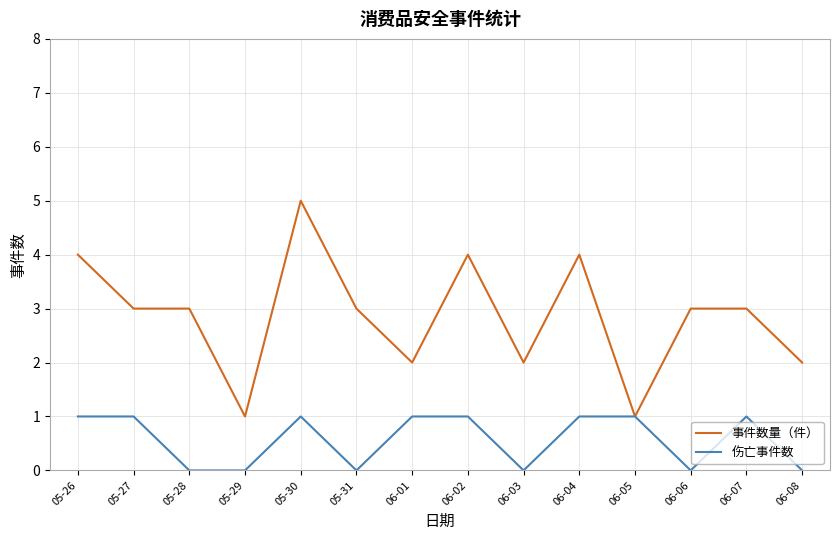

Rank the series at 06-03 from highest to lowest value.

事件数量（件）, 伤亡事件数